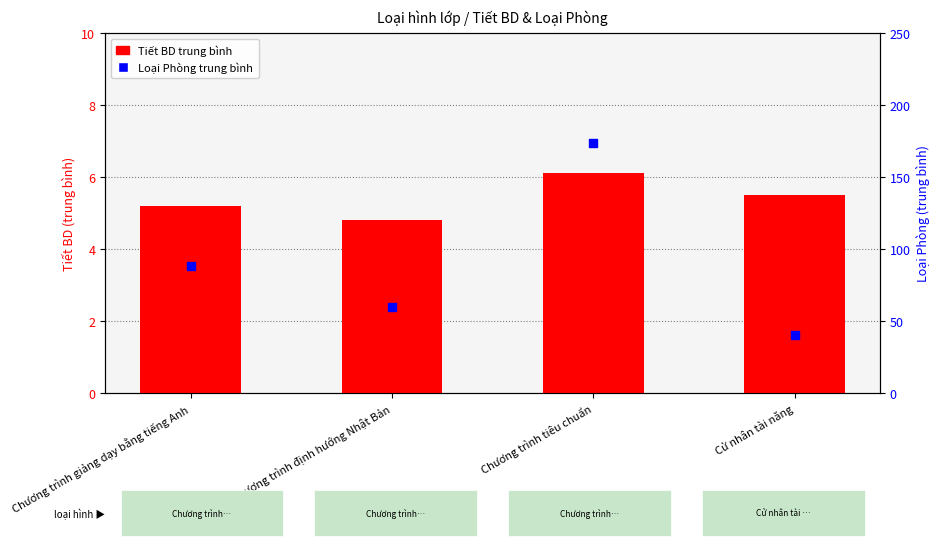

At how many categories does at least one series exceed 79?

2